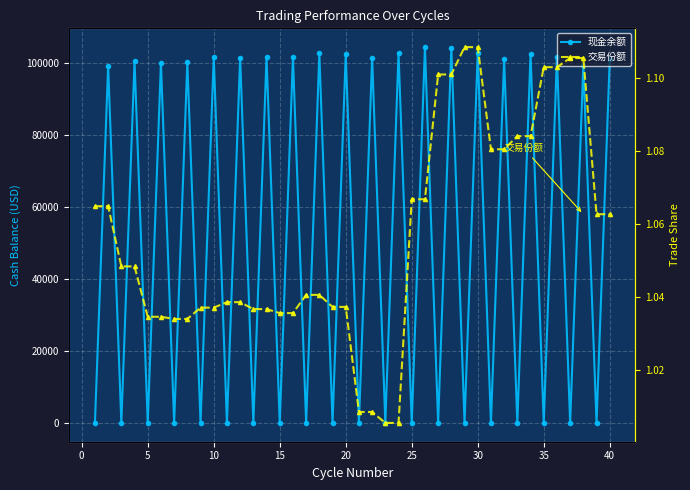

True or false: 交易份额 has more than 2 points higher than both neighbors.

False